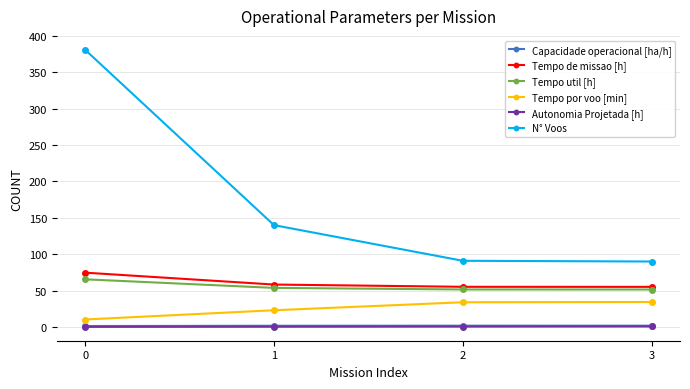

Which series has the largest total across all categories?

N° Voos